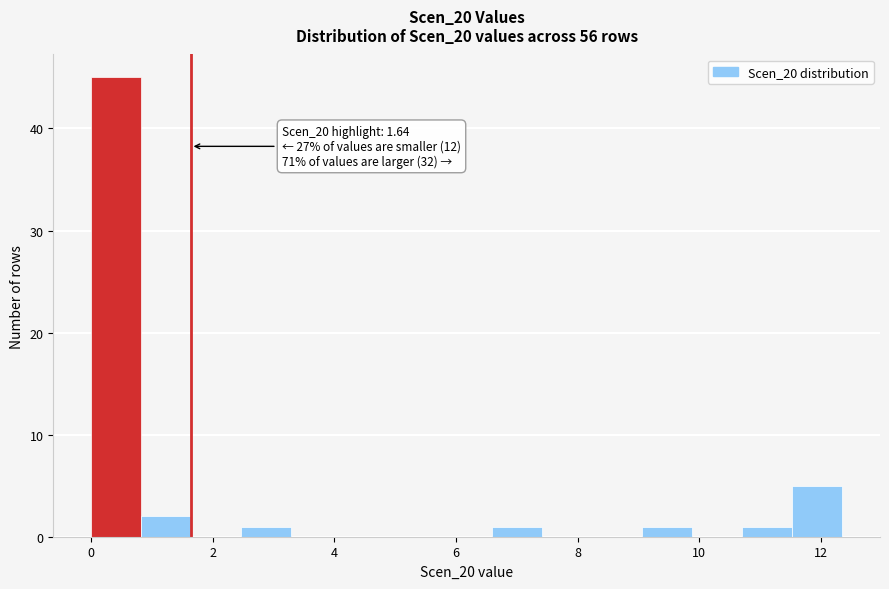

Over which range of the x-axis is the bar tallest?

0.0 to 0.8